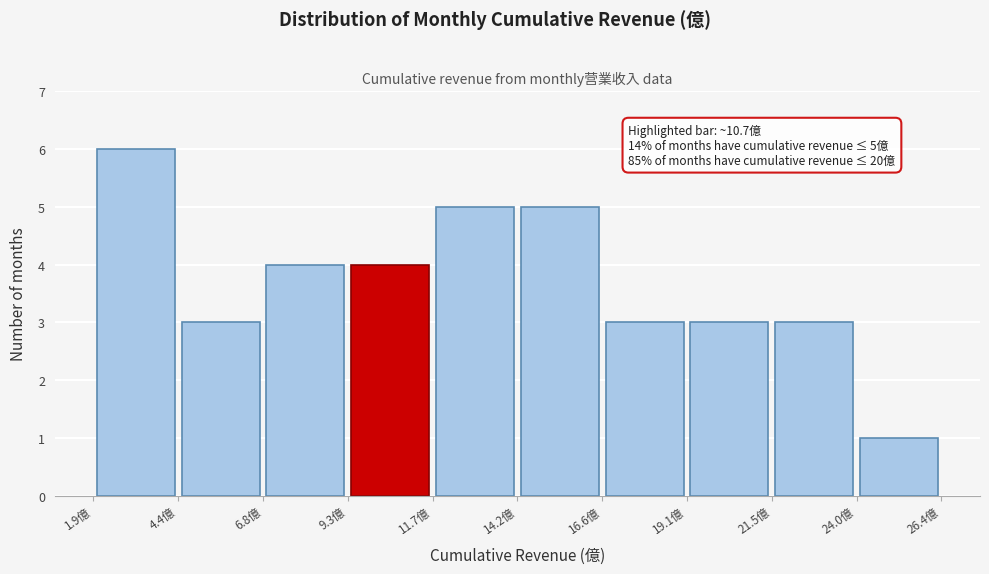

Over which range of the x-axis is the bar tallest?

2.0 to 4.5